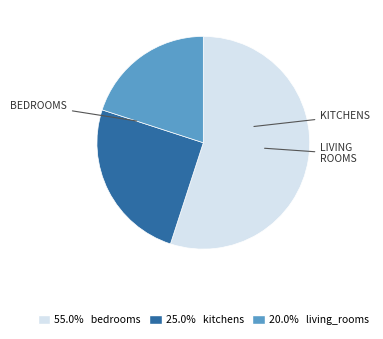

Does any single category account for the majority?

Yes